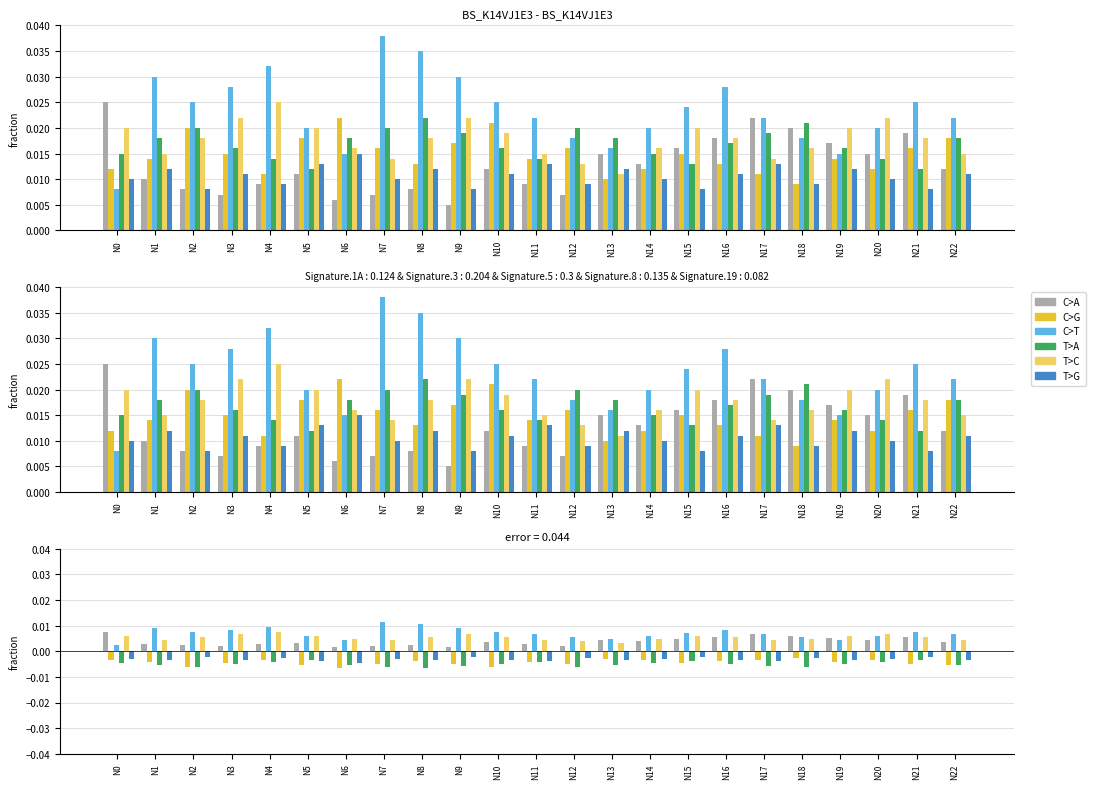

Which series changed the most between N7 and N22?

C>T